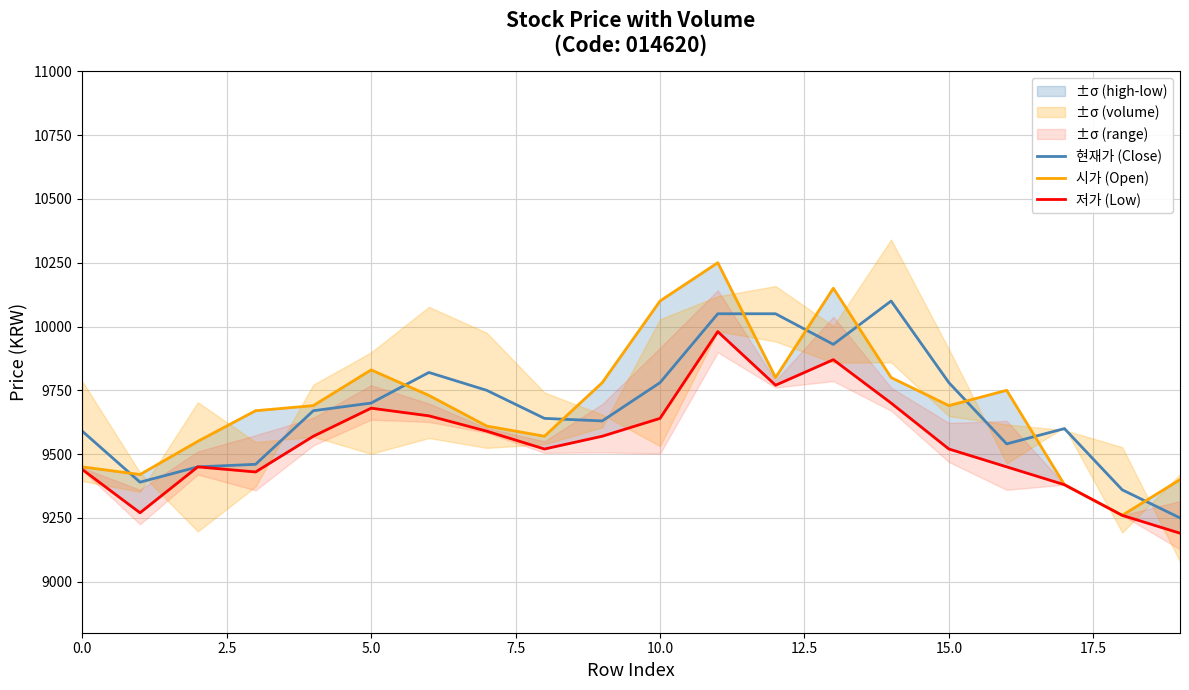

What is the maximum value for 현재가 (Close)?

10100